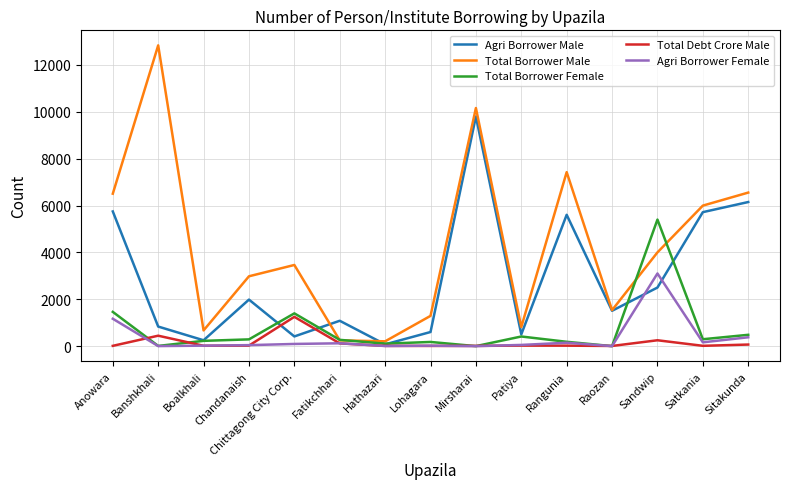

What is the difference between the maximum and second lowest values in the Total Debt Crore Male series?

1241